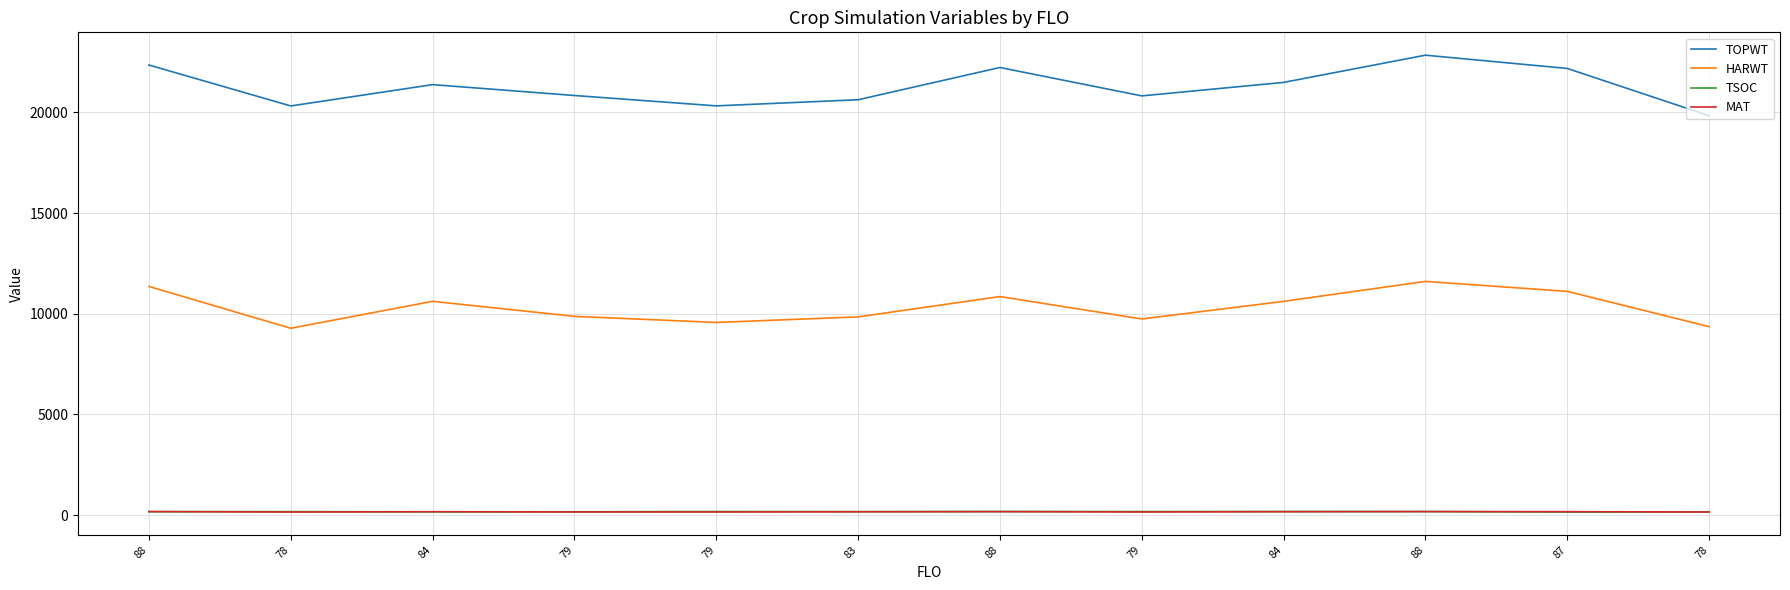

What are all the series names shown in the legend?

TOPWT, HARWT, TSOC, MAT